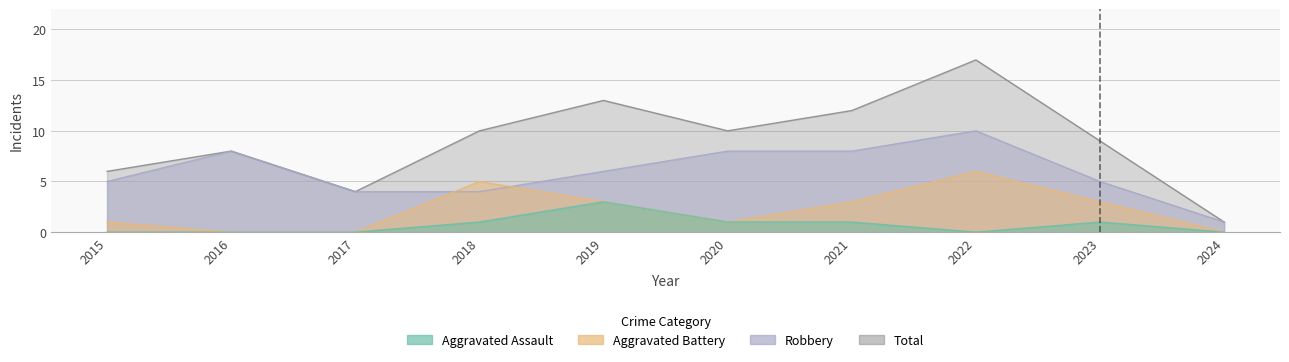

What is the spread (max minus min) of values at 2016?

8